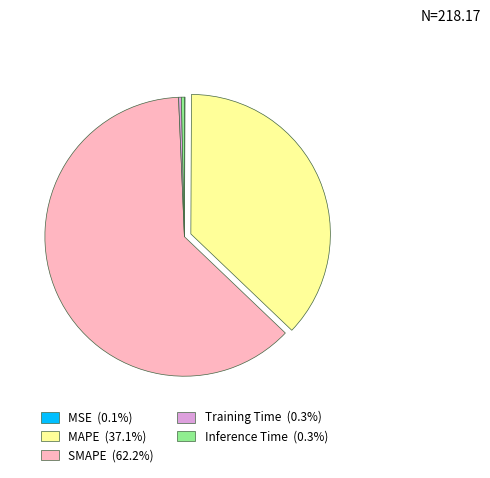

Combined, do Inference Time and MAPE account for over 50%?

No